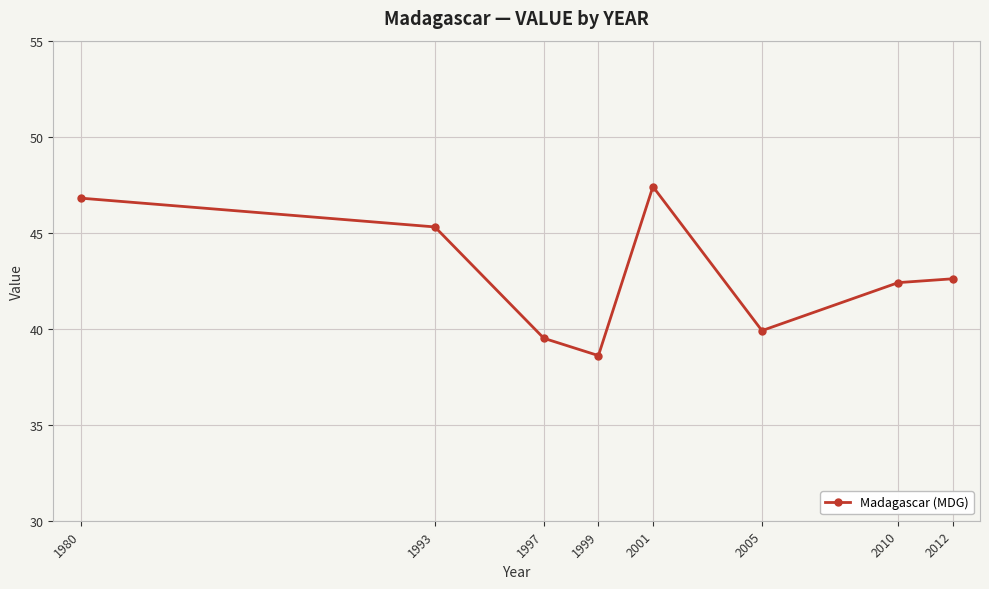

What is the change in value from 1993 to 1997?

-5.8